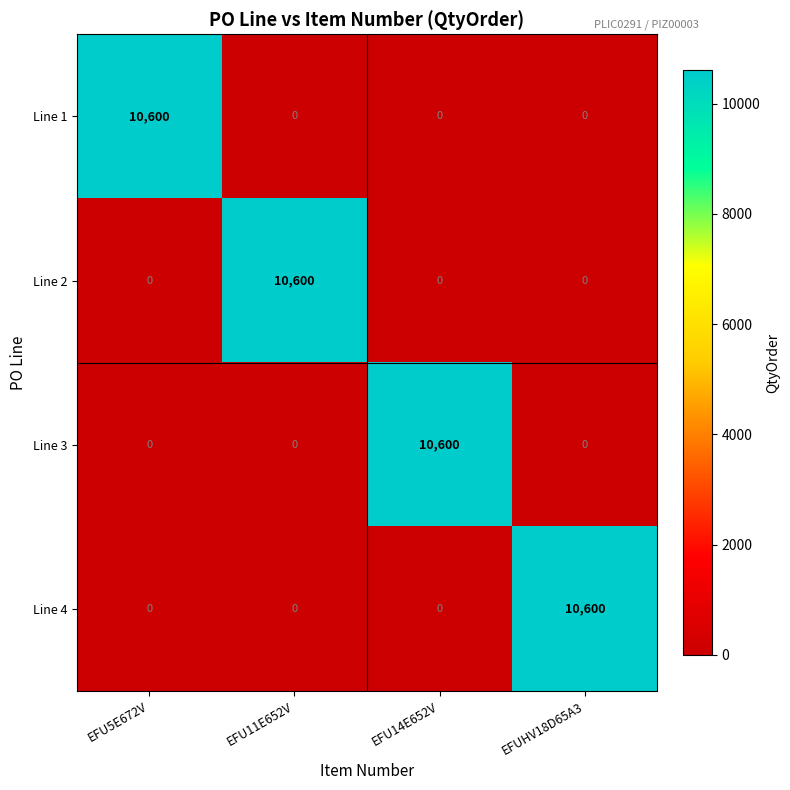

What is the difference between the maximum and second lowest values in the Line 2 series?

10600